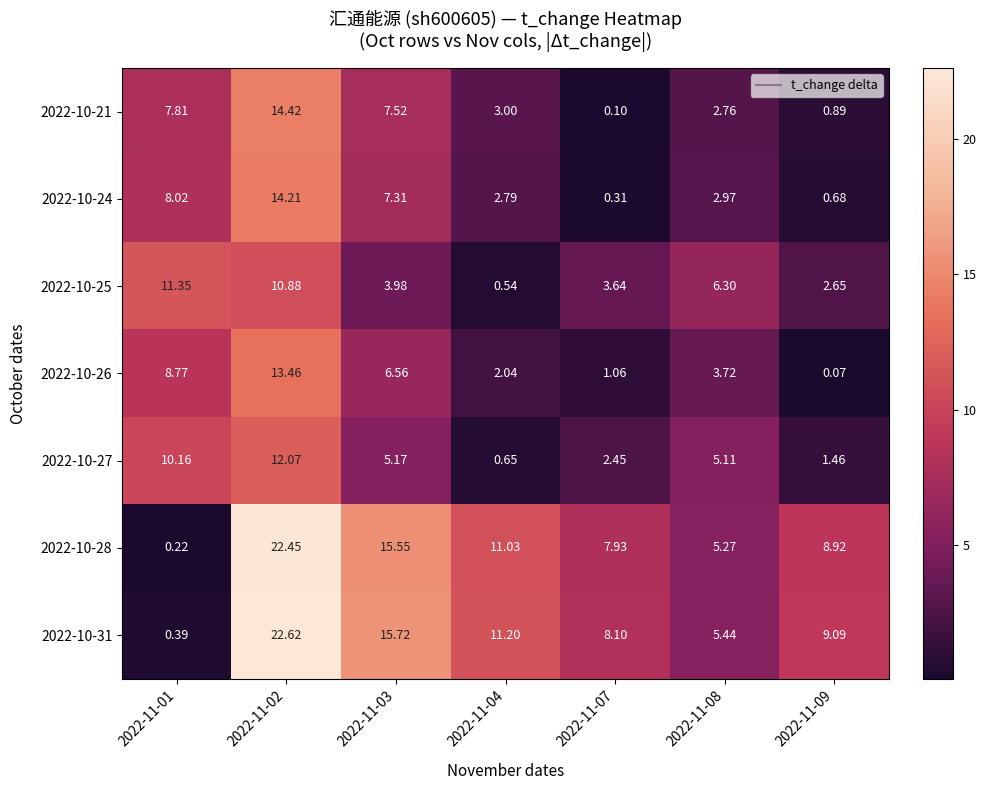

Is the value of 2022-10-27 at 2022-11-08 greater than the value of 2022-10-28 at 2022-11-01?

Yes